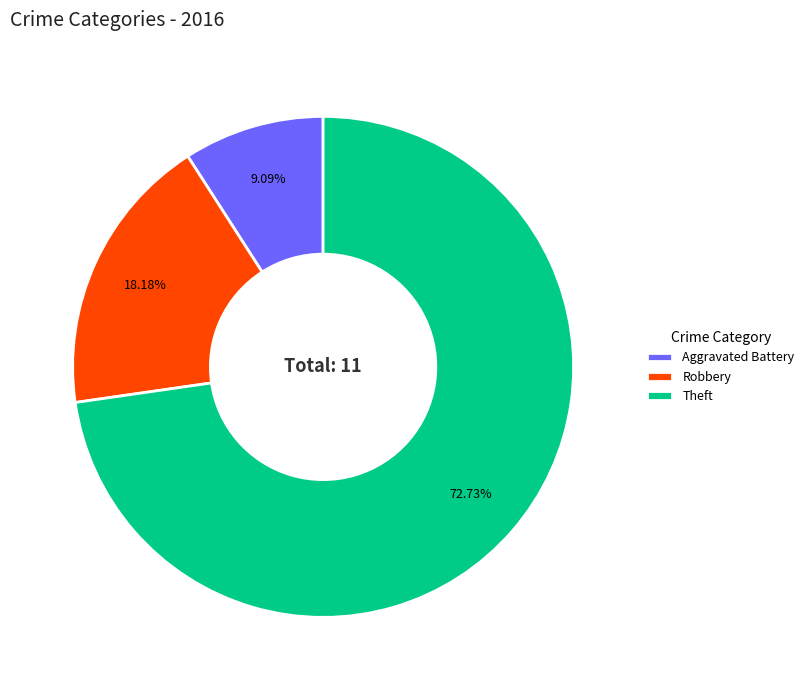

To the nearest percent, what is the difference between the largest and smallest slice percentages?

64%